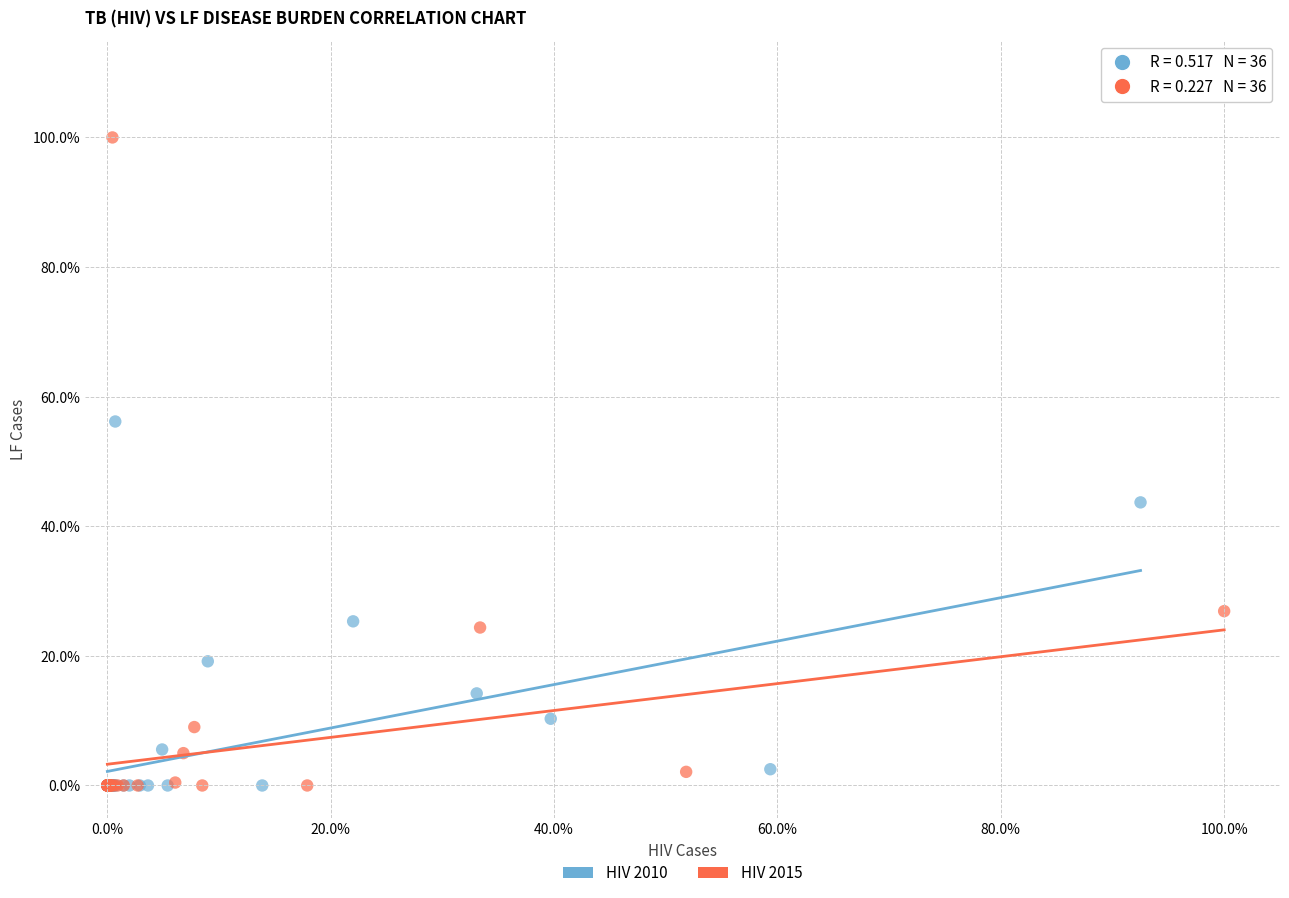

Which series has the widest spread of Y values?

HIV 2015